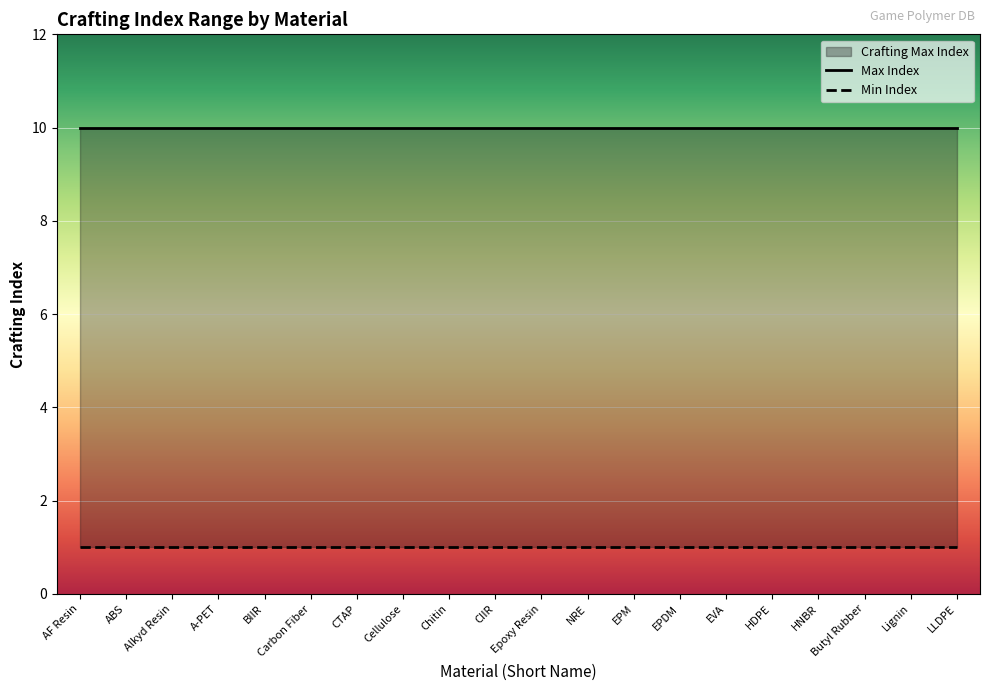

At how many categories does at least one series exceed 5?

20